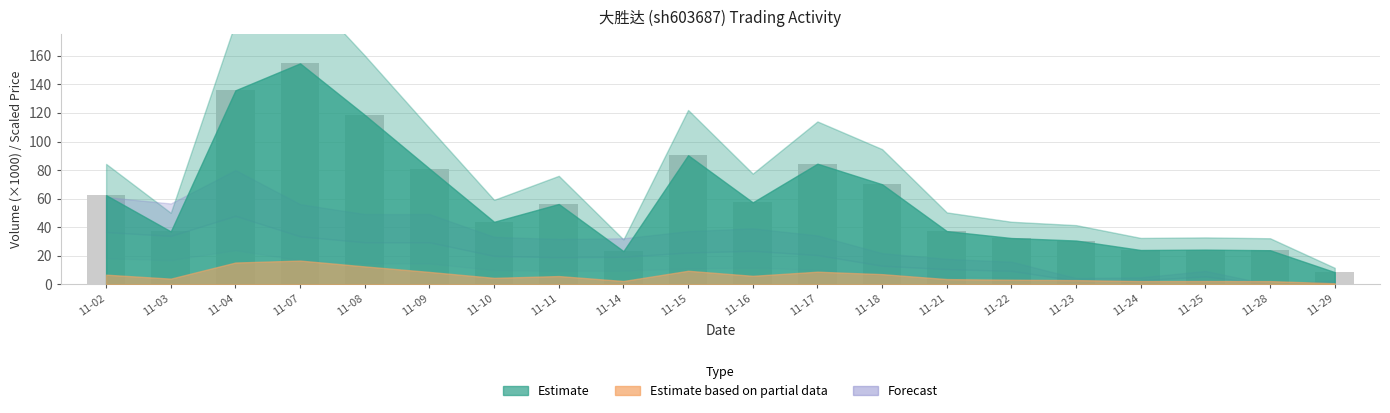

At which label does the data first exceed 56?

11-02